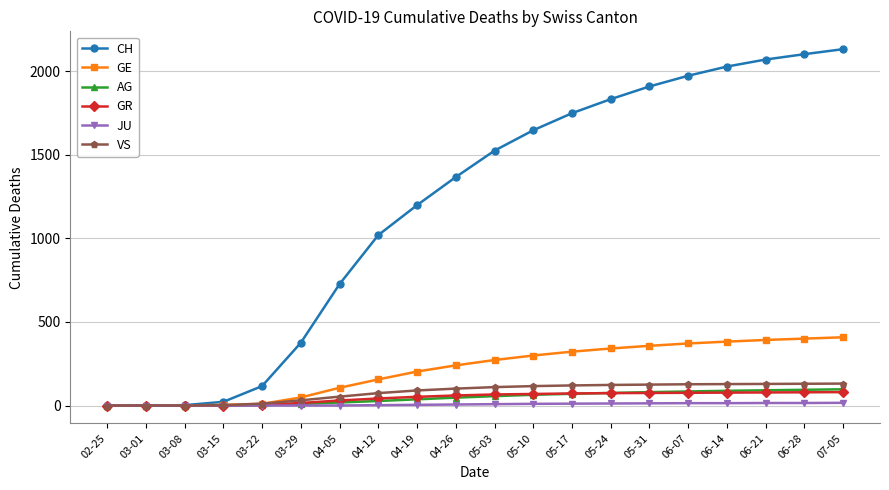

What are all the series names shown in the legend?

CH, GE, AG, GR, JU, VS